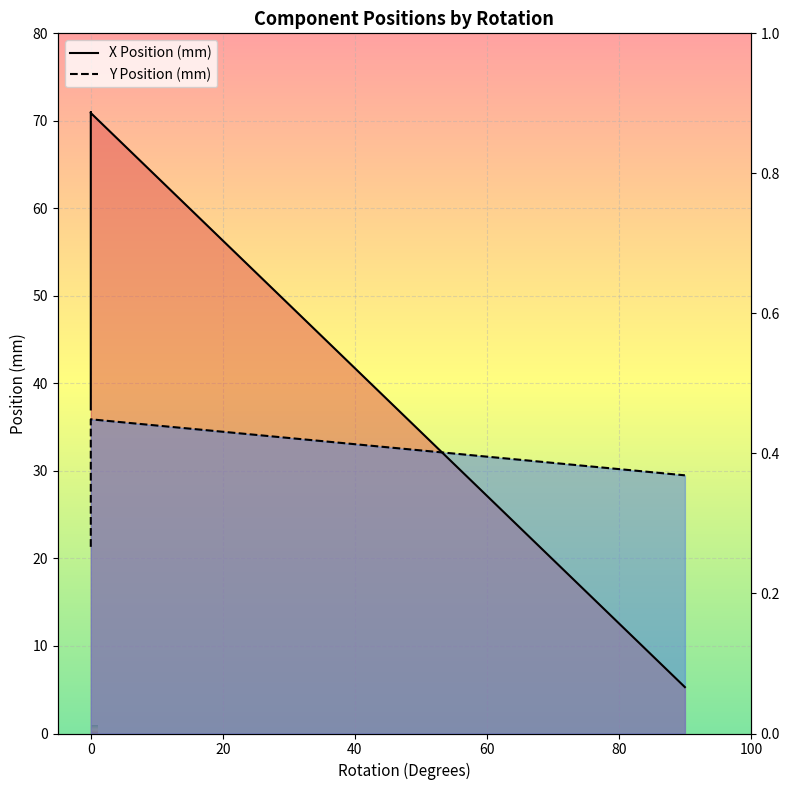

Is it true that X Position (mm) equals 3.6 at 40?

False